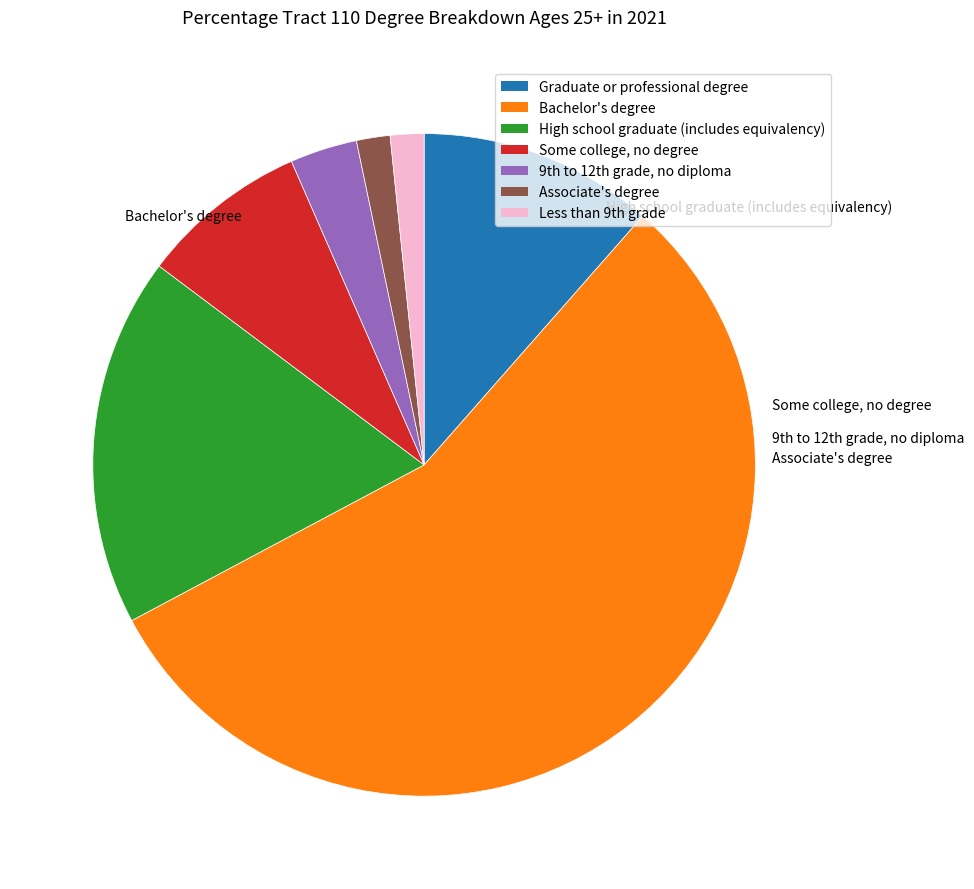

Is the sum of Bachelor's degree and Associate's degree greater than half?

Yes